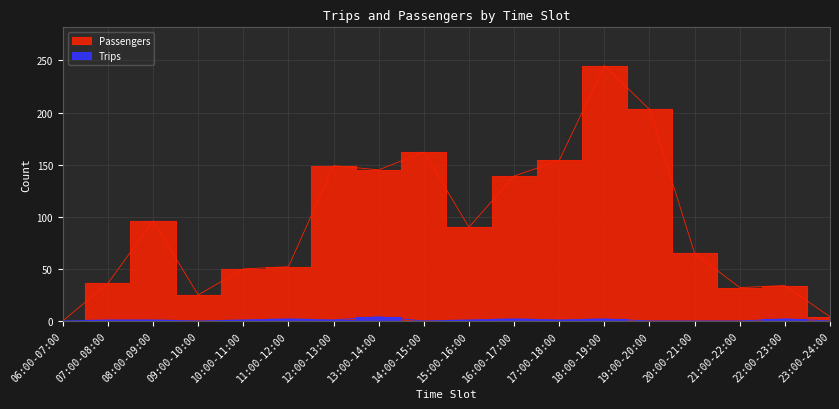

Does the chart have visible grid lines?

Yes